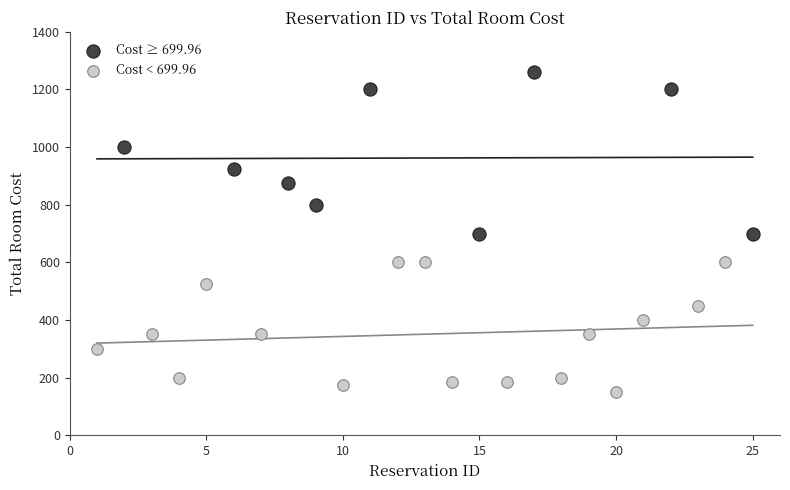

Which series reaches the minimum Y coordinate?

Cost < 699.96